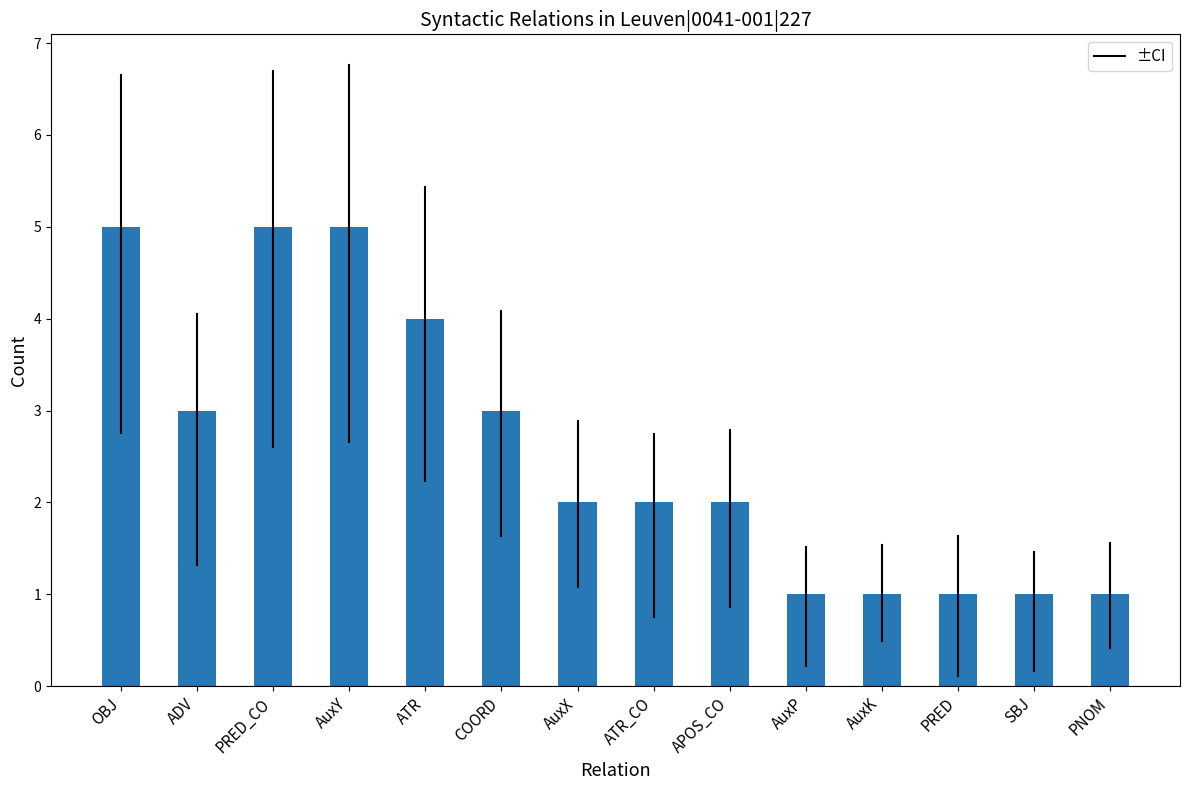

What is the change in value from AuxY to AuxK?

-4